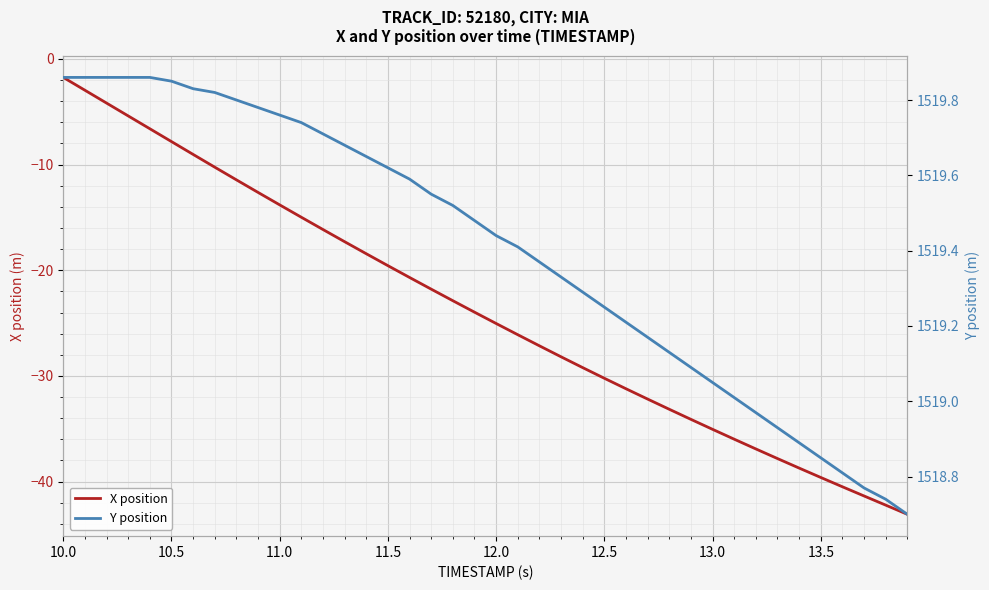

How many data points in X position are less than -23?

21